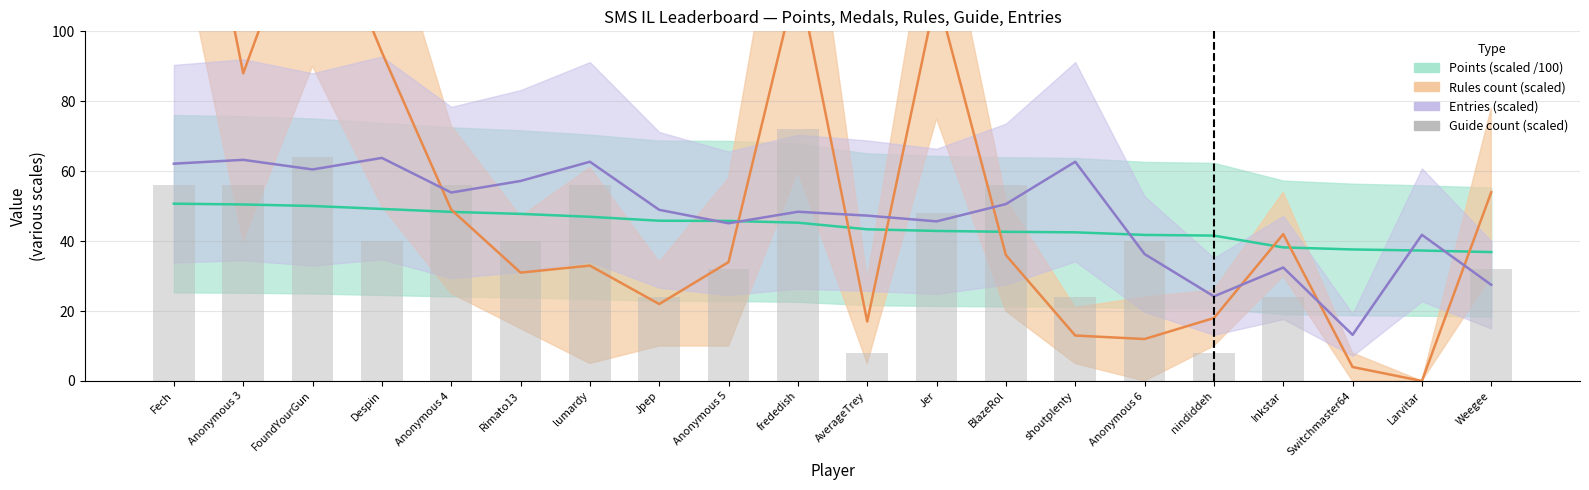

Where is Rules mid nearest to the value 93?

Despin